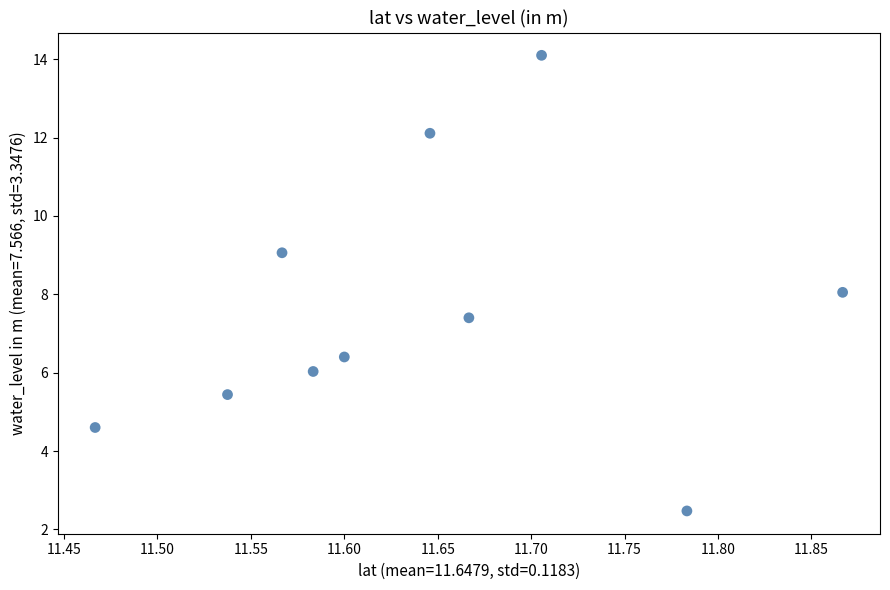

What is the average Y value?

7.6